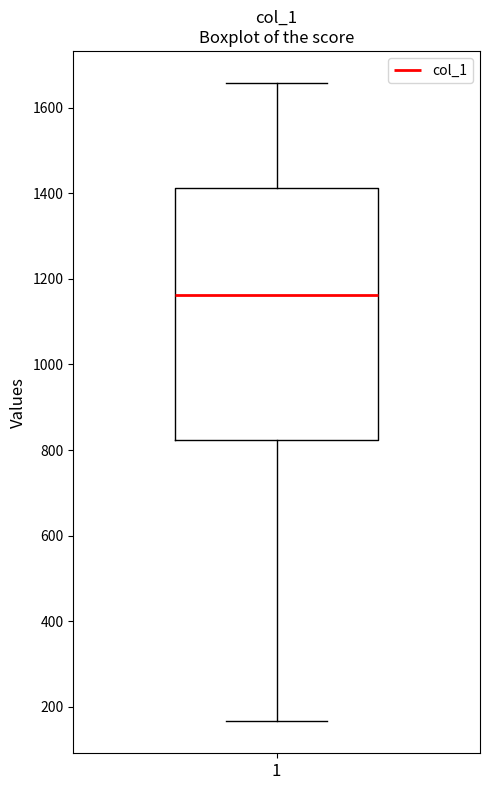

Where does the upper whisker of the box at x = 1 end on the y-axis? The values are not printed on the chart, so give them approximately, as read against the axis.

1660